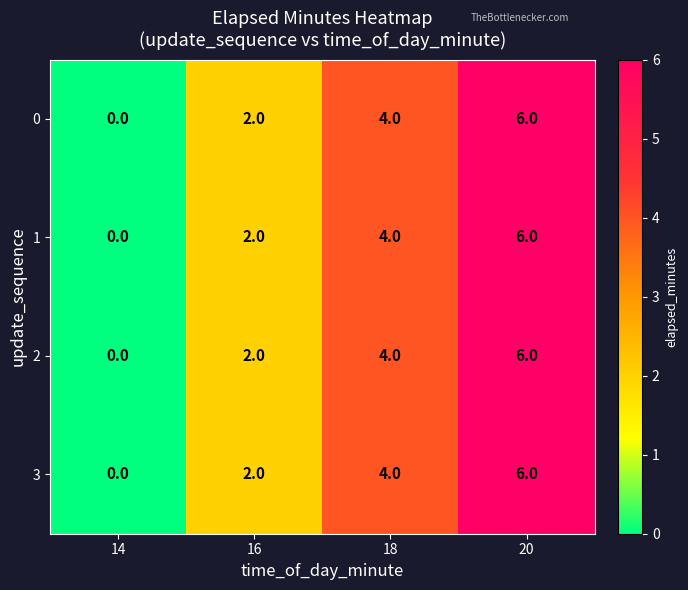

How many 3 values are between 2 and 6?

3